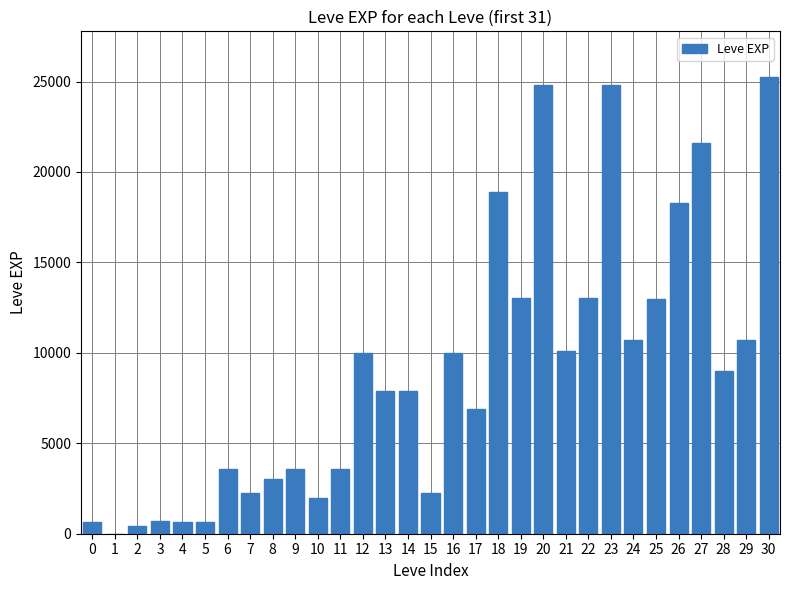

What is the change in value from 4 to 6?

+2970